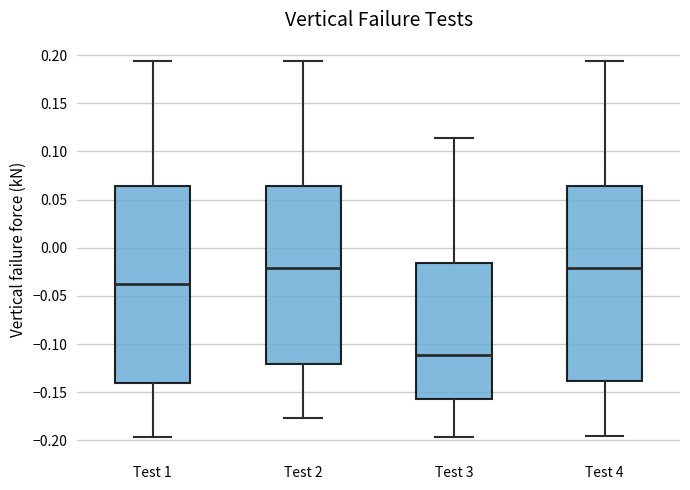

Which box's median line is the lowest?

Test 3